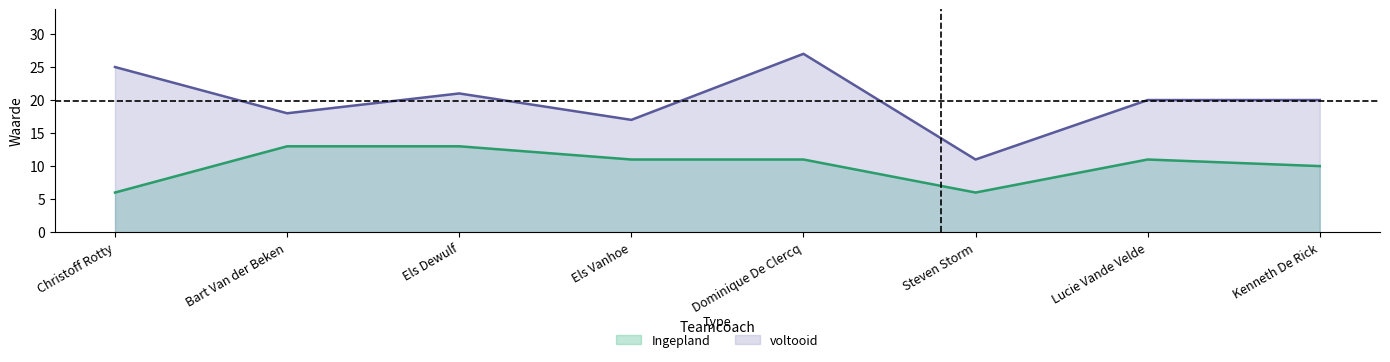

What are all the series names shown in the legend?

Ingepland, voltooid